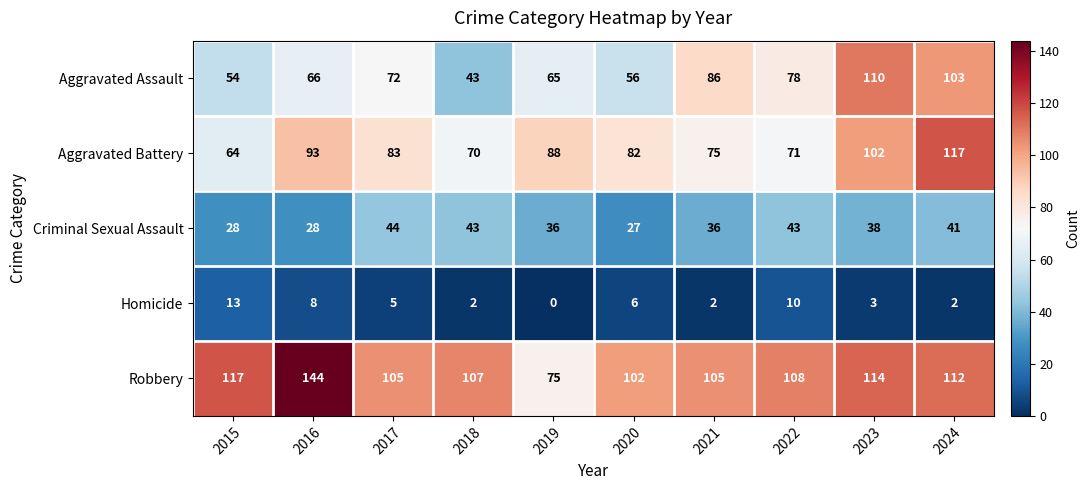

What is the minimum value for Robbery?

75